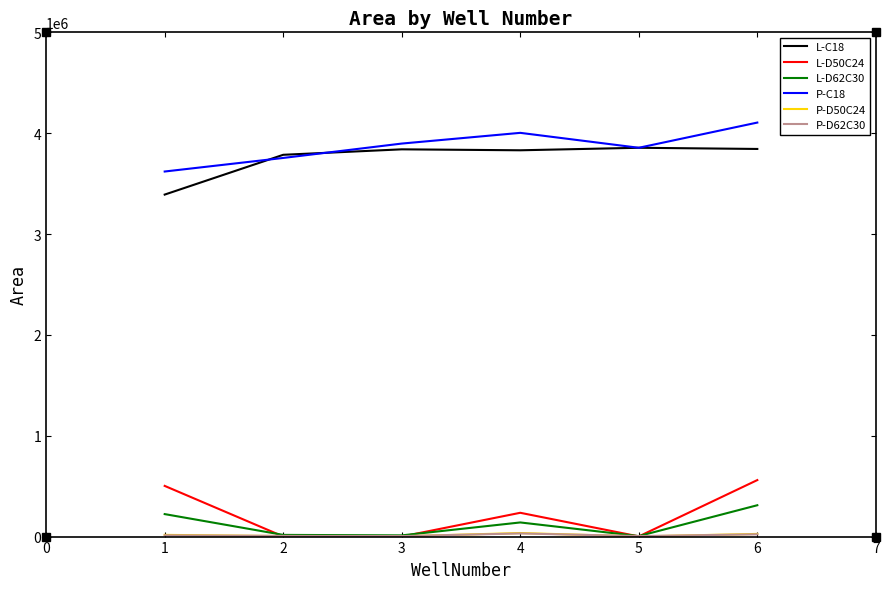

How many lines are shown in the chart?

6